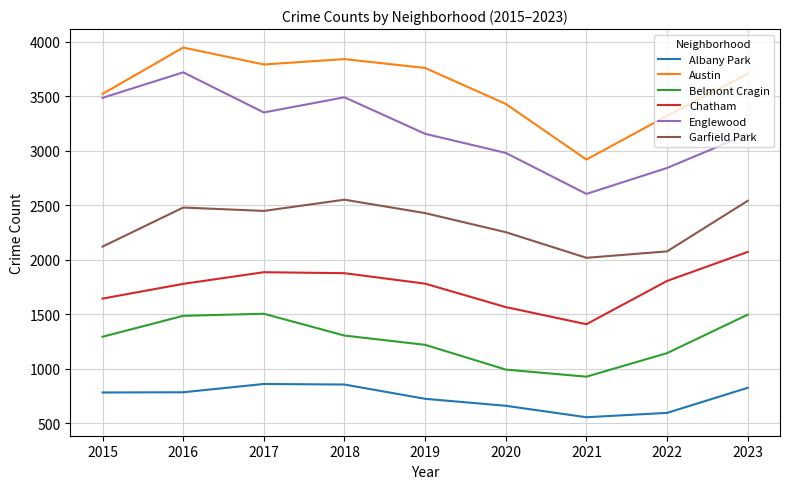

At which label does Chatham first exceed 1780?

2017